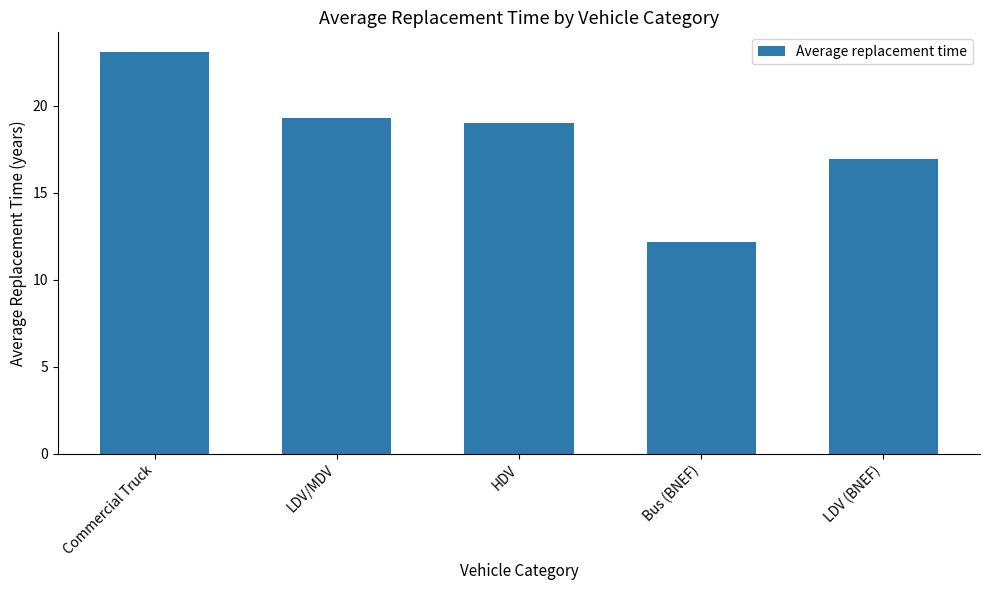

Reading left to right, transcribe all the data shown in this chart.

23.1	19.3	19.0	12.2	16.9